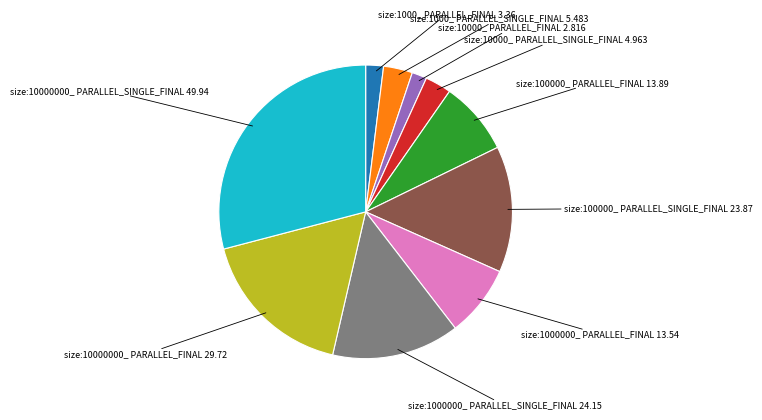

What is the largest slice in the pie chart?

size:10000000_ PARALLEL_SINGLE_FINAL